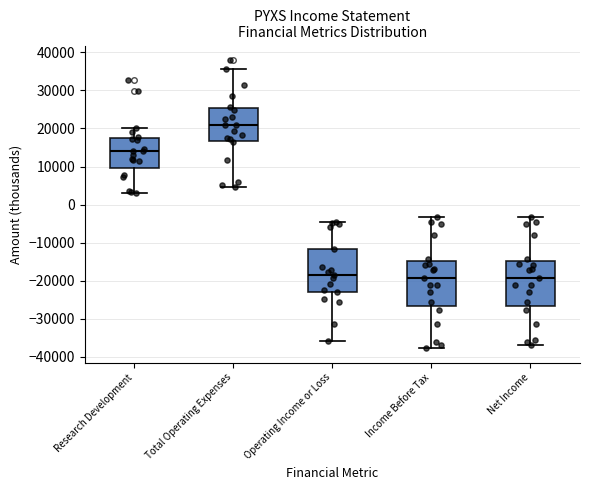

Which box has the highest median line?

Total Operating Expenses